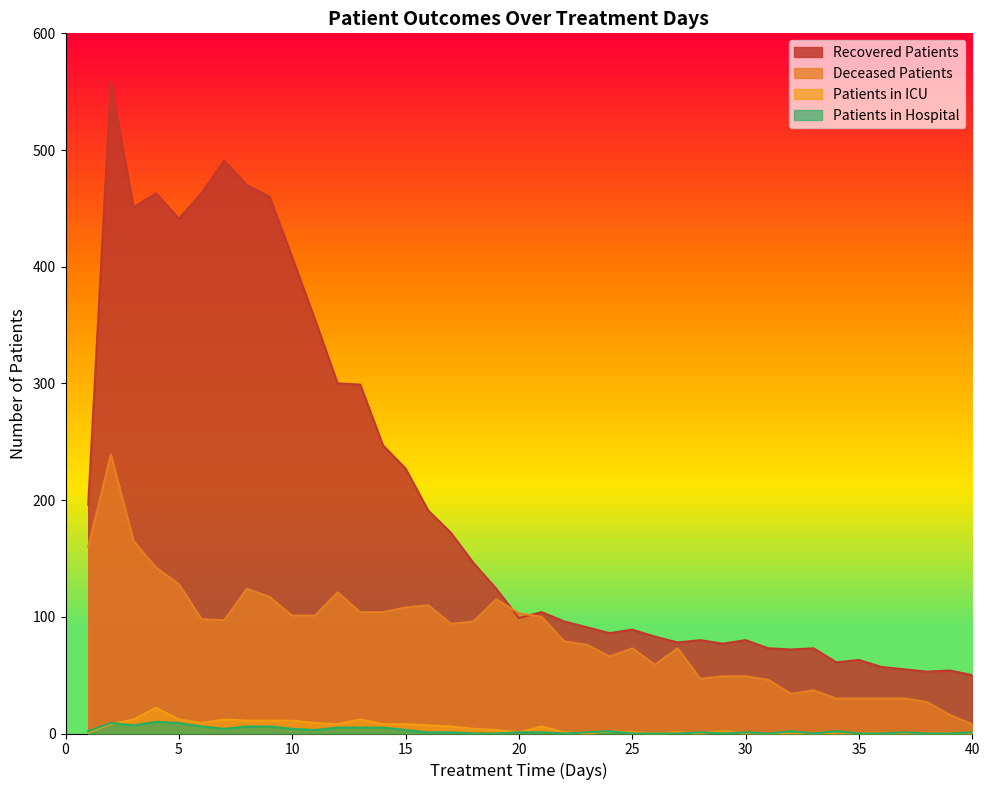

What are all the series names shown in the legend?

Recovered Patients, Deceased Patients, Patients in ICU, Patients in Hospital